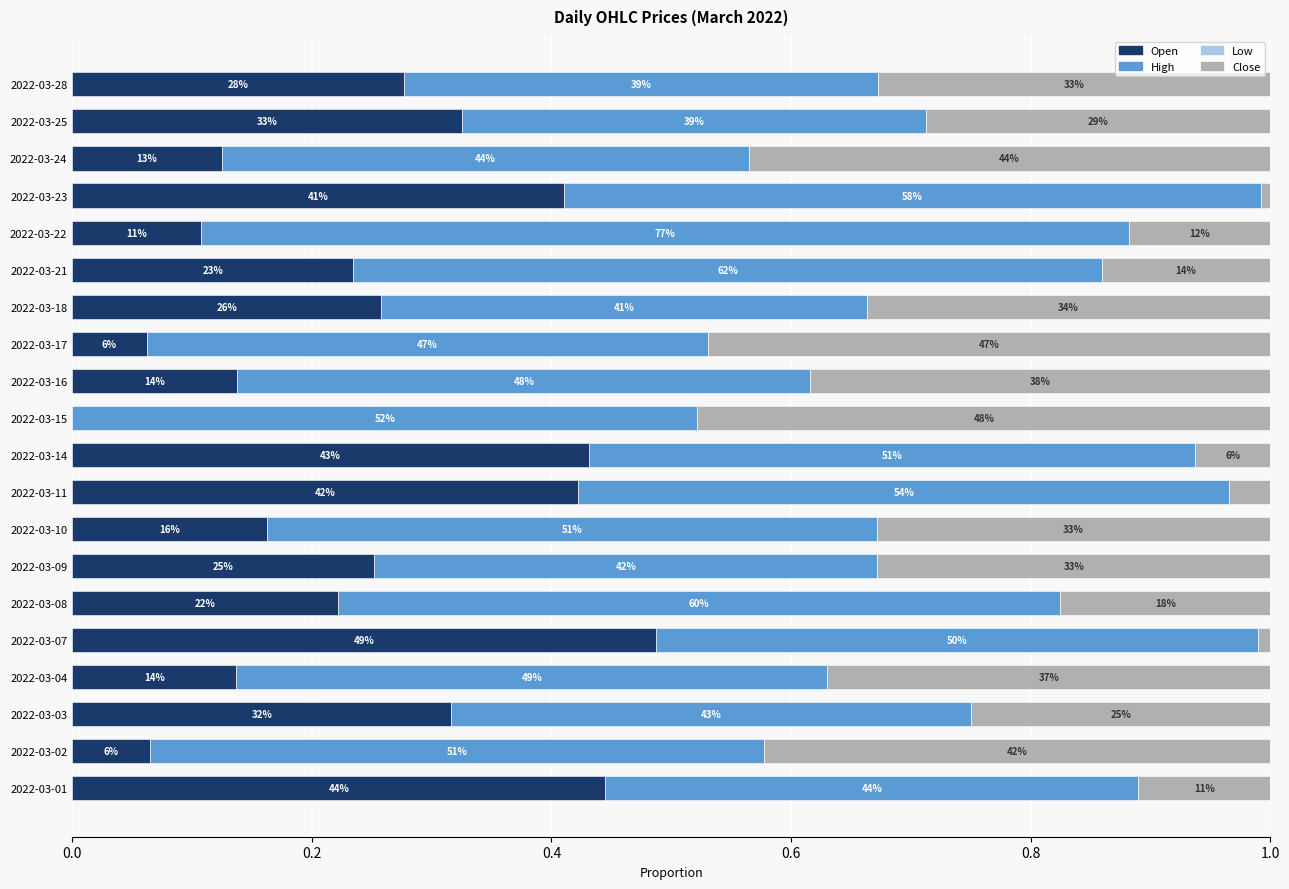

Which series has the largest range (max minus min)?

Open